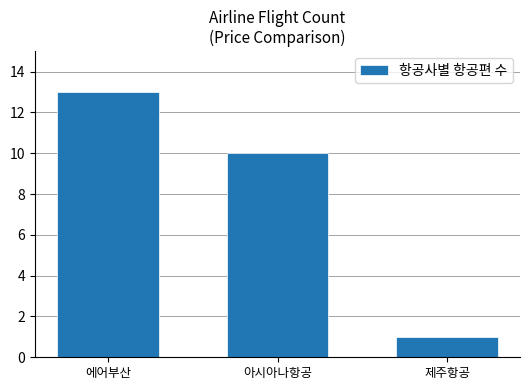

What is the difference between the maximum and minimum values?

12